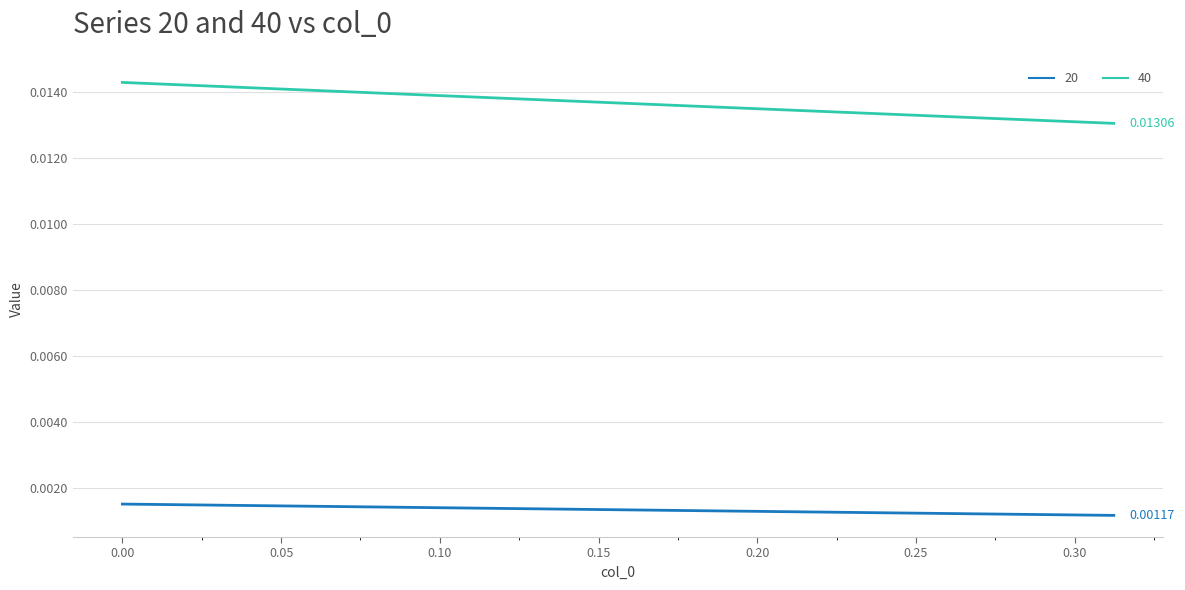

True or false: 20 and 40 intersect in this chart.

False